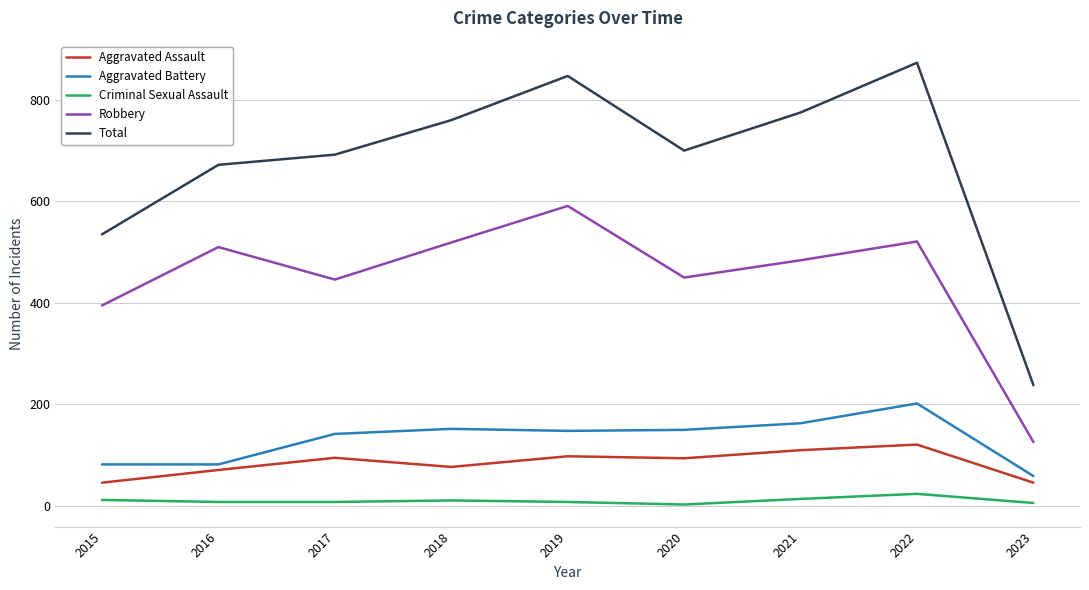

What is the maximum value shown in the chart?

873